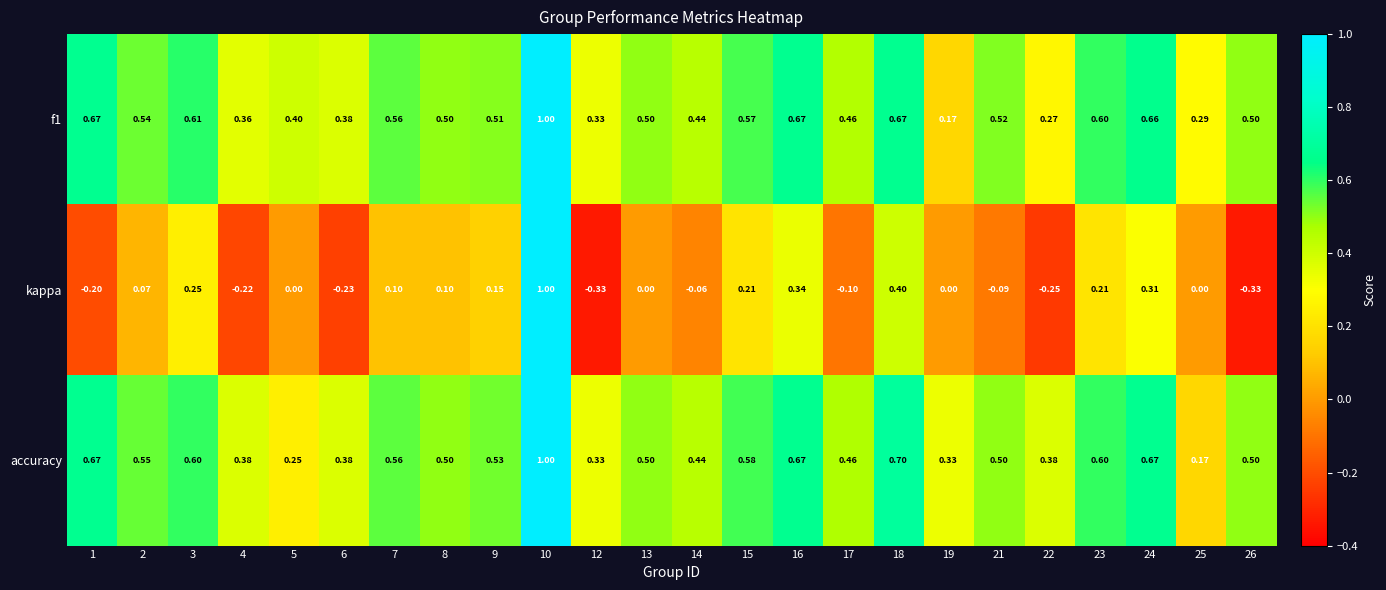

Which series has the largest range (max minus min)?

kappa